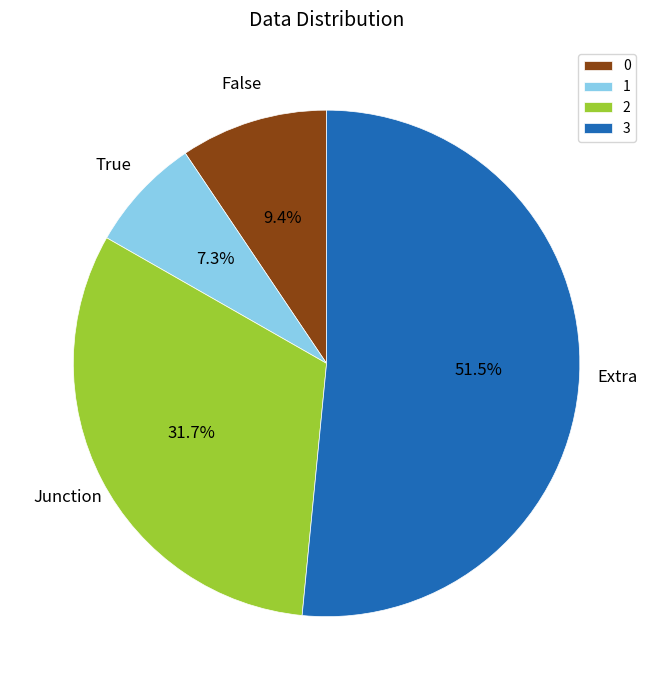

To the nearest percent, what percentage of the pie is 0?

9%